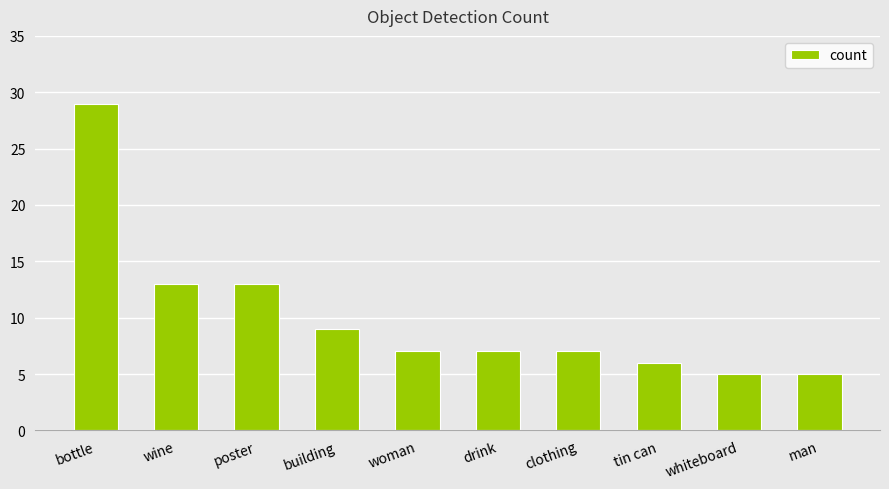

How many bars are there in total?

10